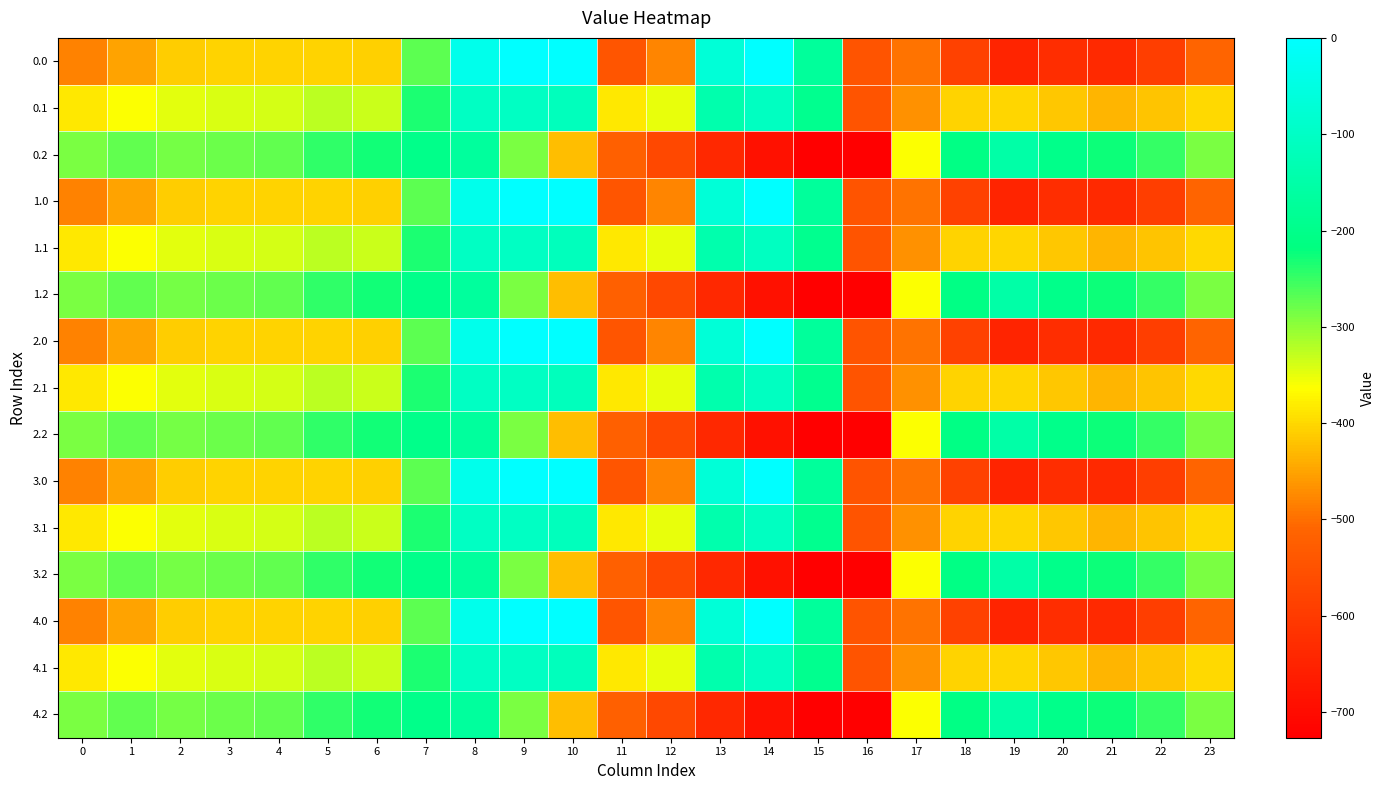

Reading right to left, extract all data points from this chart.

0.0: 23=-511.3	22=-592.3	21=-638.4	20=-629.9	19=-649.2	18=-586.7	17=-494.8	16=-545.4	15=-172.8	14=-0.3	13=-70.2	12=-477.2	11=-544.3	10=0.0	9=0.0	8=-35.0	7=-270.7	6=-408.0	5=-403.8	4=-404.9	3=-404.4	2=-410.3	1=-449.5	0=-482.0
0.1: 23=-399.4	22=-419.9	21=-432.4	20=-414.5	19=-400.2	18=-405.4	17=-466.6	16=-547.3	15=-190.4	14=-105.5	13=-141.2	12=-350.8	11=-384.7	10=-114.0	9=-104.8	8=-102.3	7=-234.9	6=-332.2	5=-325.7	4=-339.6	3=-342.7	2=-347.9	1=-361.1	0=-384.6
0.2: 23=-287.5	22=-247.4	21=-226.4	20=-199.2	19=-151.0	18=-210.0	17=-362.4	16=-726.6	15=-725.8	14=-687.4	13=-640.4	12=-571.2	11=-520.6	10=-423.5	9=-288.5	8=-169.5	7=-199.0	6=-228.8	5=-245.0	4=-274.4	3=-281.0	2=-285.5	1=-272.7	0=-287.1
1.0: 23=-511.3	22=-592.3	21=-638.4	20=-629.9	19=-649.2	18=-586.7	17=-494.8	16=-545.4	15=-172.8	14=-0.3	13=-70.2	12=-477.2	11=-544.3	10=0.0	9=0.0	8=-35.0	7=-270.7	6=-408.0	5=-403.8	4=-404.9	3=-404.4	2=-410.3	1=-449.5	0=-482.0
1.1: 23=-399.4	22=-419.9	21=-432.4	20=-414.5	19=-400.2	18=-405.4	17=-466.6	16=-547.3	15=-190.4	14=-105.5	13=-141.2	12=-350.8	11=-384.7	10=-114.0	9=-104.8	8=-102.3	7=-234.9	6=-332.2	5=-325.7	4=-339.6	3=-342.7	2=-347.9	1=-361.1	0=-384.6
1.2: 23=-287.5	22=-247.4	21=-226.4	20=-199.2	19=-151.0	18=-210.0	17=-362.4	16=-726.6	15=-725.8	14=-687.4	13=-640.4	12=-571.2	11=-520.6	10=-423.5	9=-288.5	8=-169.5	7=-199.0	6=-228.8	5=-245.0	4=-274.4	3=-281.0	2=-285.5	1=-272.7	0=-287.1
2.0: 23=-511.3	22=-592.3	21=-638.4	20=-629.9	19=-649.2	18=-586.7	17=-494.8	16=-545.4	15=-172.8	14=-0.3	13=-70.2	12=-477.2	11=-544.3	10=0.0	9=0.0	8=-35.0	7=-270.7	6=-408.0	5=-403.8	4=-404.9	3=-404.4	2=-410.3	1=-449.5	0=-482.0
2.1: 23=-399.4	22=-419.9	21=-432.4	20=-414.5	19=-400.2	18=-405.4	17=-466.6	16=-547.3	15=-190.4	14=-105.5	13=-141.2	12=-350.8	11=-384.7	10=-114.0	9=-104.8	8=-102.3	7=-234.9	6=-332.2	5=-325.7	4=-339.6	3=-342.7	2=-347.9	1=-361.1	0=-384.6
2.2: 23=-287.5	22=-247.4	21=-226.4	20=-199.2	19=-151.0	18=-210.0	17=-362.4	16=-726.6	15=-725.8	14=-687.4	13=-640.4	12=-571.2	11=-520.6	10=-423.5	9=-288.5	8=-169.5	7=-199.0	6=-228.8	5=-245.0	4=-274.4	3=-281.0	2=-285.5	1=-272.7	0=-287.1
3.0: 23=-511.3	22=-592.3	21=-638.4	20=-629.9	19=-649.2	18=-586.7	17=-494.8	16=-545.4	15=-172.8	14=-0.3	13=-70.2	12=-477.2	11=-544.3	10=0.0	9=0.0	8=-35.0	7=-270.7	6=-408.0	5=-403.8	4=-404.9	3=-404.4	2=-410.3	1=-449.5	0=-482.0
3.1: 23=-399.4	22=-419.9	21=-432.4	20=-414.5	19=-400.2	18=-405.4	17=-466.6	16=-547.3	15=-190.4	14=-105.5	13=-141.2	12=-350.8	11=-384.7	10=-114.0	9=-104.8	8=-102.3	7=-234.9	6=-332.2	5=-325.7	4=-339.6	3=-342.7	2=-347.9	1=-361.1	0=-384.6
3.2: 23=-287.5	22=-247.4	21=-226.4	20=-199.2	19=-151.0	18=-210.0	17=-362.4	16=-726.6	15=-725.8	14=-687.4	13=-640.4	12=-571.2	11=-520.6	10=-423.5	9=-288.5	8=-169.5	7=-199.0	6=-228.8	5=-245.0	4=-274.4	3=-281.0	2=-285.5	1=-272.7	0=-287.1
4.0: 23=-511.3	22=-592.3	21=-638.4	20=-629.9	19=-649.2	18=-586.7	17=-494.8	16=-545.4	15=-172.8	14=-0.3	13=-70.2	12=-477.2	11=-544.3	10=0.0	9=0.0	8=-35.0	7=-270.7	6=-408.0	5=-403.8	4=-404.9	3=-404.4	2=-410.3	1=-449.5	0=-482.0
4.1: 23=-399.4	22=-419.9	21=-432.4	20=-414.5	19=-400.2	18=-405.4	17=-466.6	16=-547.3	15=-190.4	14=-105.5	13=-141.2	12=-350.8	11=-384.7	10=-114.0	9=-104.8	8=-102.3	7=-234.9	6=-332.2	5=-325.7	4=-339.6	3=-342.7	2=-347.9	1=-361.1	0=-384.6
4.2: 23=-287.5	22=-247.4	21=-226.4	20=-199.2	19=-151.0	18=-210.0	17=-362.4	16=-726.6	15=-725.8	14=-687.4	13=-640.4	12=-571.2	11=-520.6	10=-423.5	9=-288.5	8=-169.5	7=-199.0	6=-228.8	5=-245.0	4=-274.4	3=-281.0	2=-285.5	1=-272.7	0=-287.1